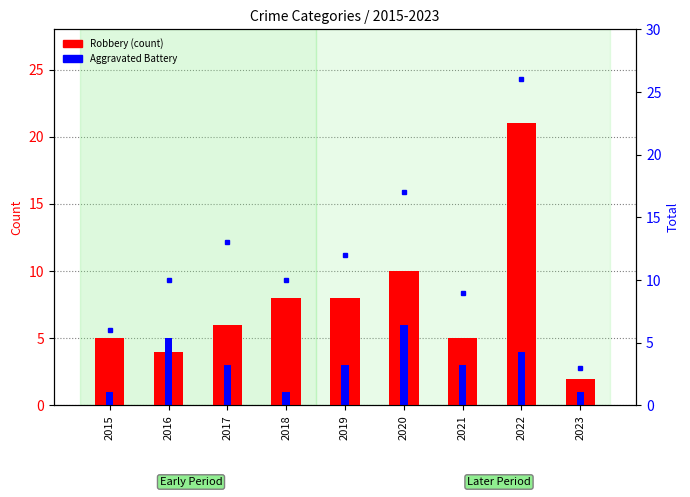

At which category is the sum across all series the highest?

2022